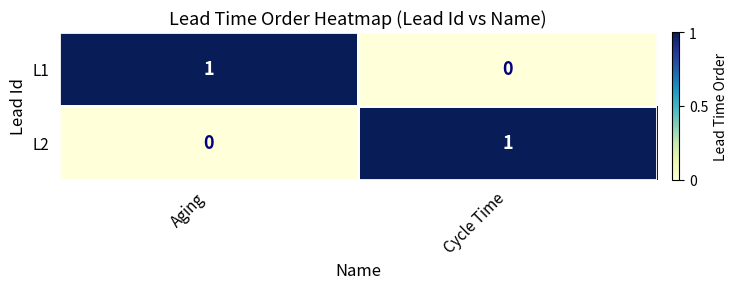

Which category has the highest value in the L2 series?

Cycle Time